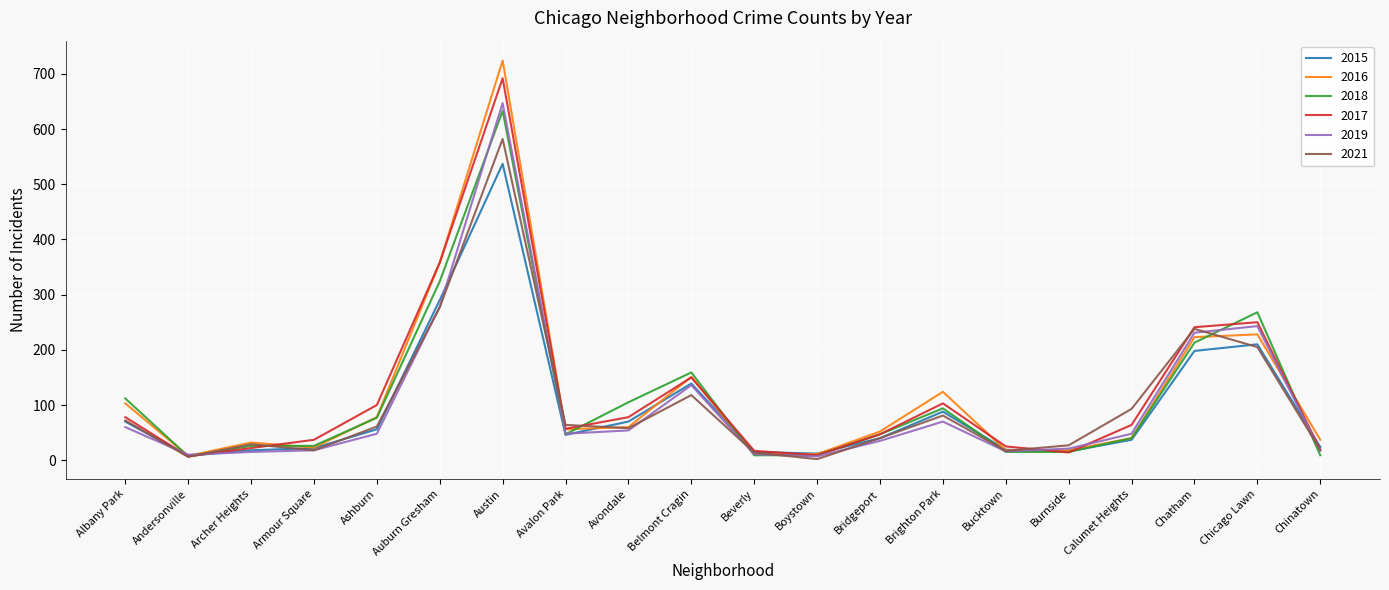

At which category is the sum across all series the highest?

Austin